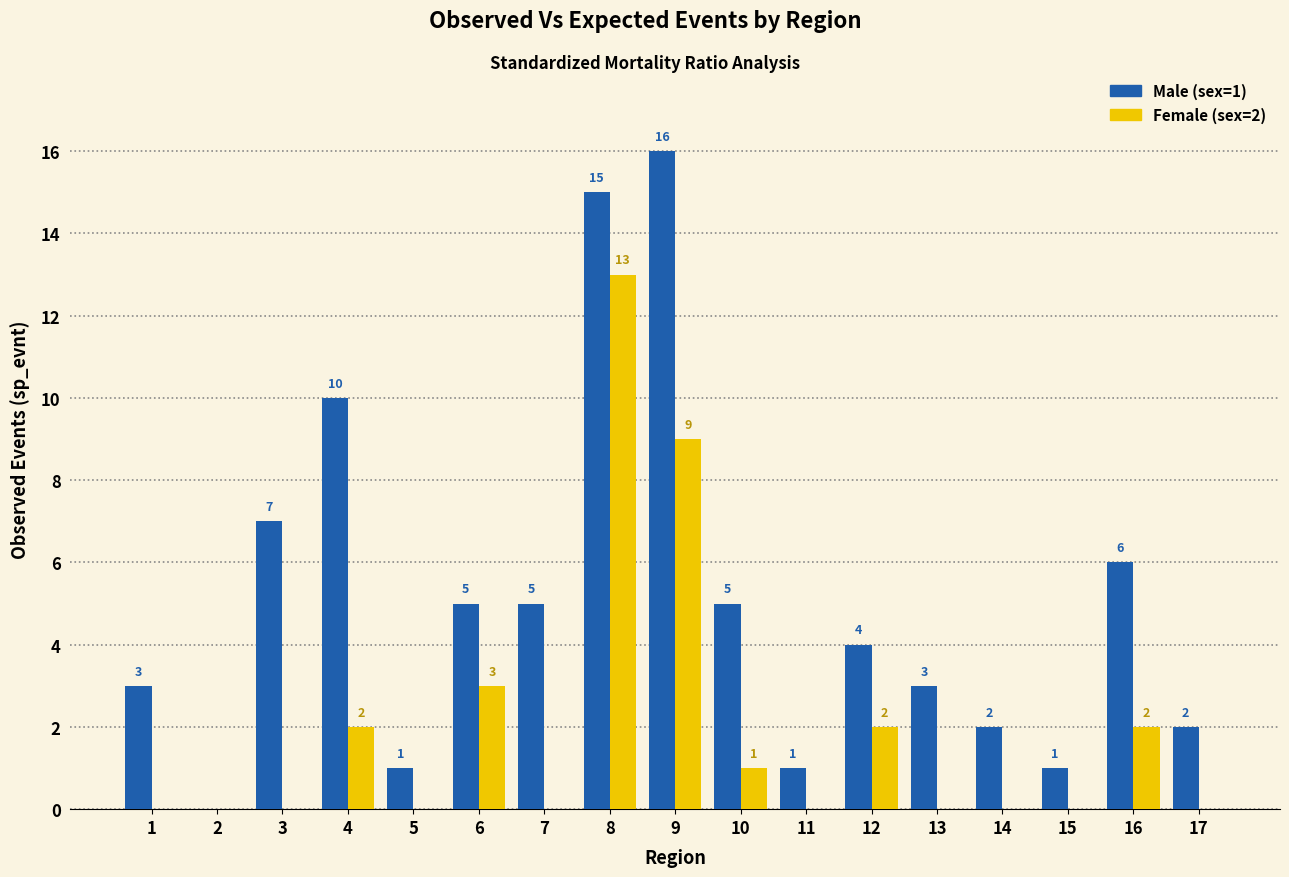

What is the highest value of the Female (sex=2) series?

13